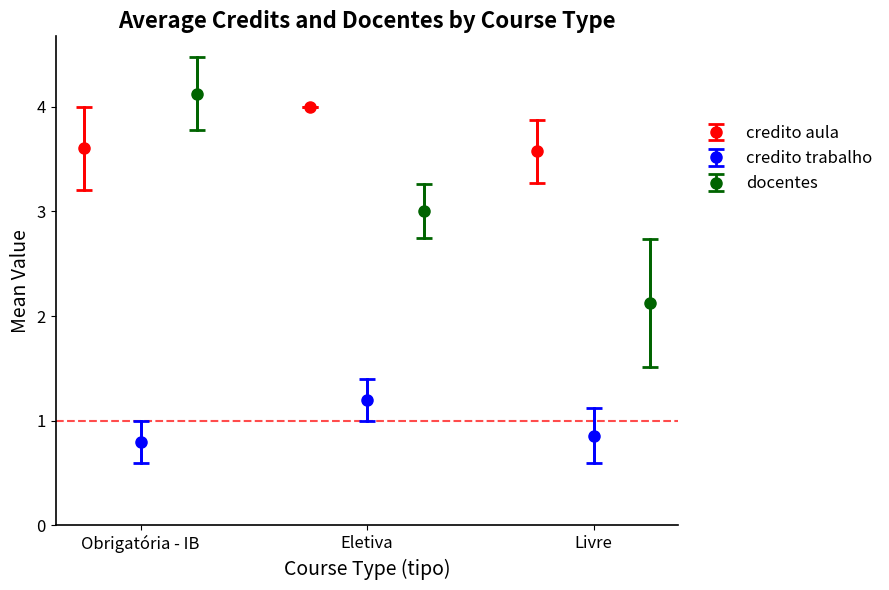

How many values in the docentes series exceed 3?

2